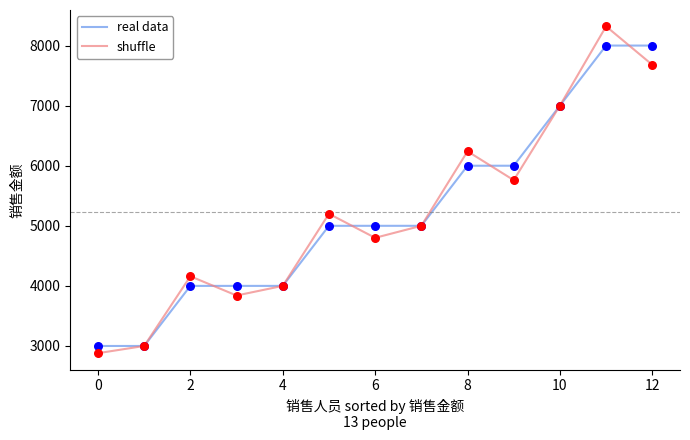

What are all the series names shown in the legend?

real data, shuffle